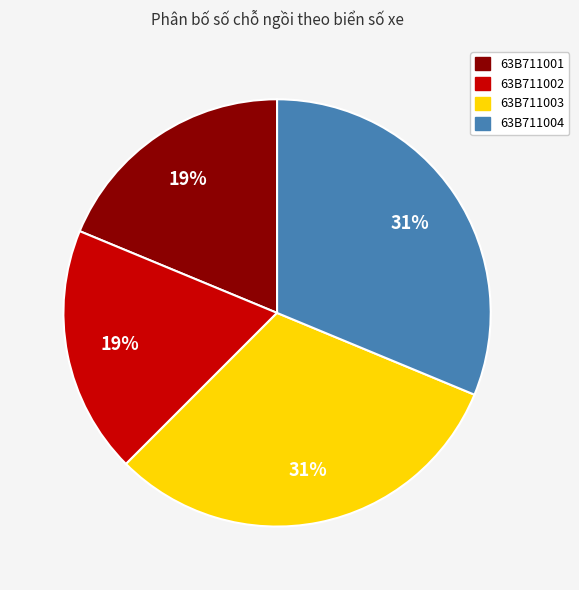

Do 63B711002 and 63B711001 together represent more than half of the pie?

No